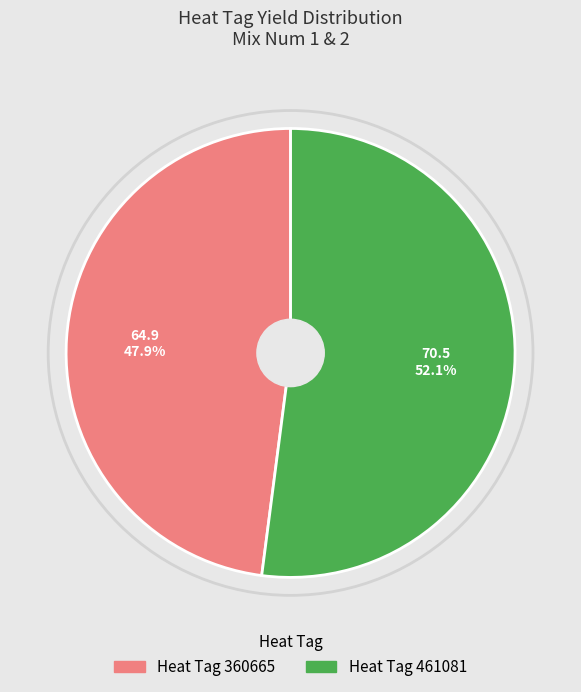

Does any single category account for the majority?

Yes